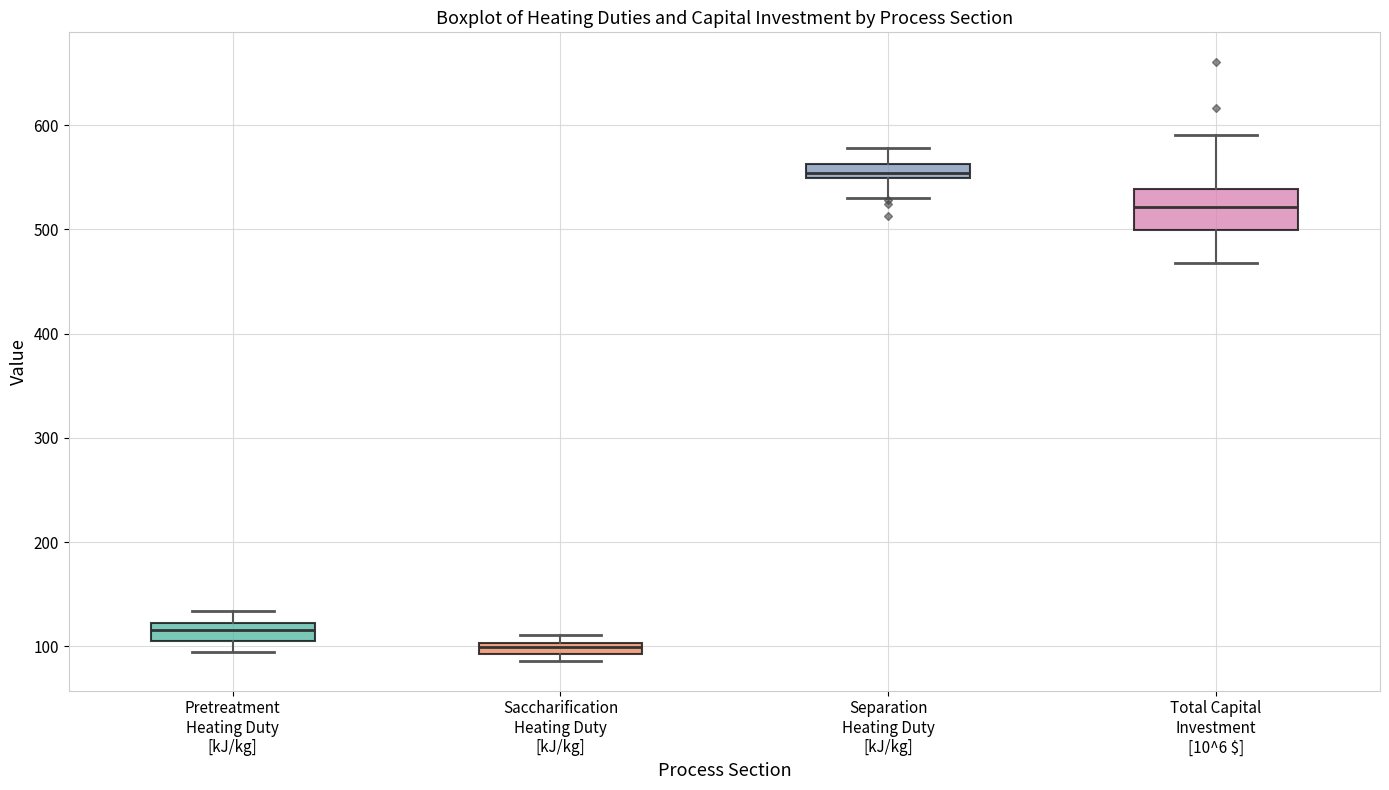

Which box's median line is the highest?

Separation Heating Duty [kJ/kg]